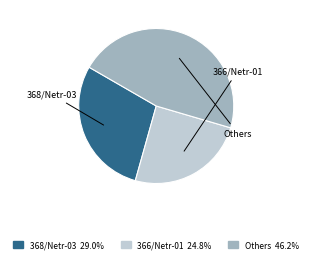

How many slices are in this pie chart?

3